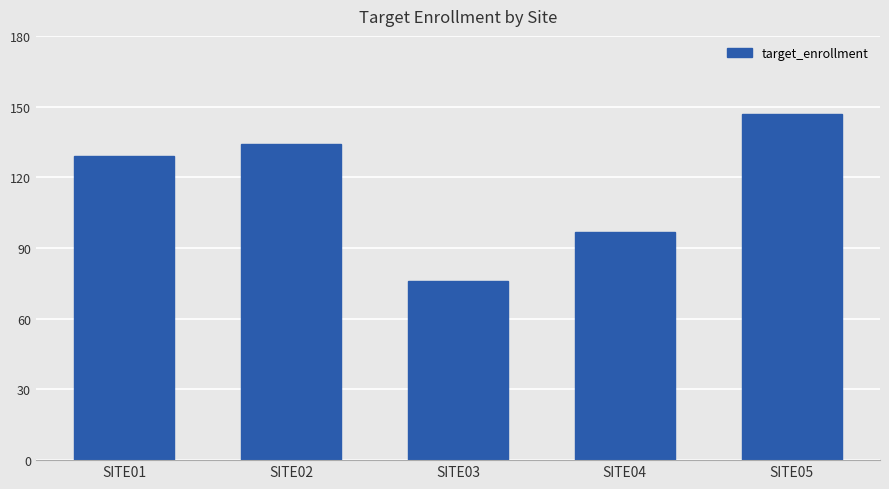

Reading left to right, list all the values displayed in this chart.

SITE01=129	SITE02=134	SITE03=76	SITE04=97	SITE05=147